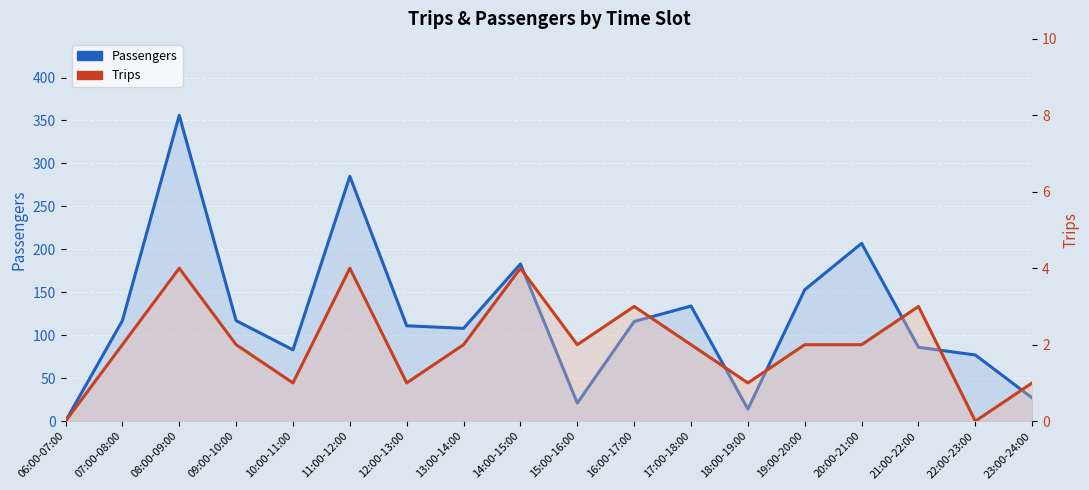

True or false: Passengers has more than 2 interior local peaks.

True